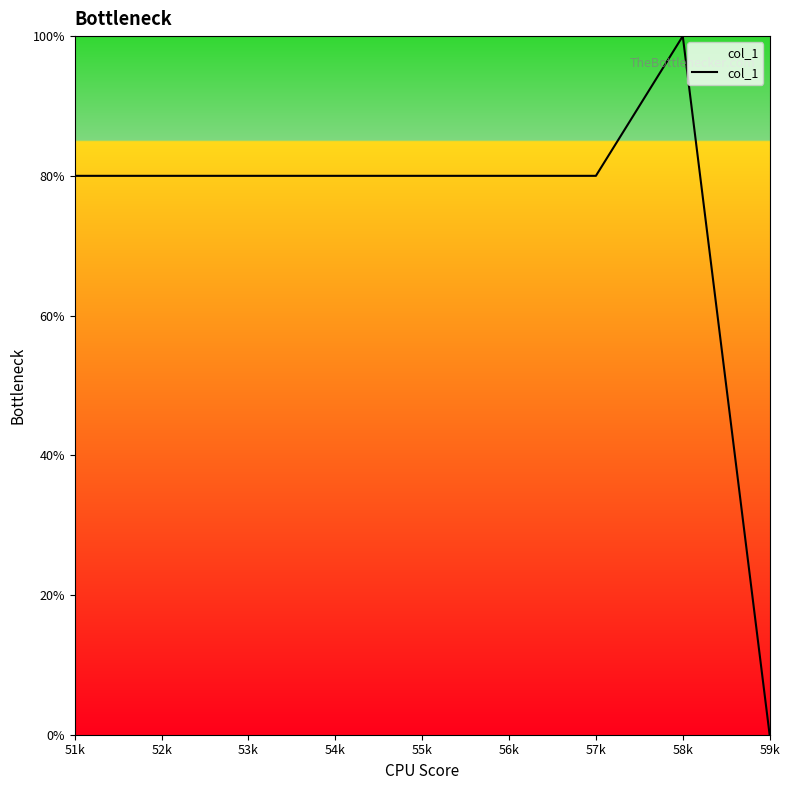

The chart shows a value of 0 at 59k. True or false?

True